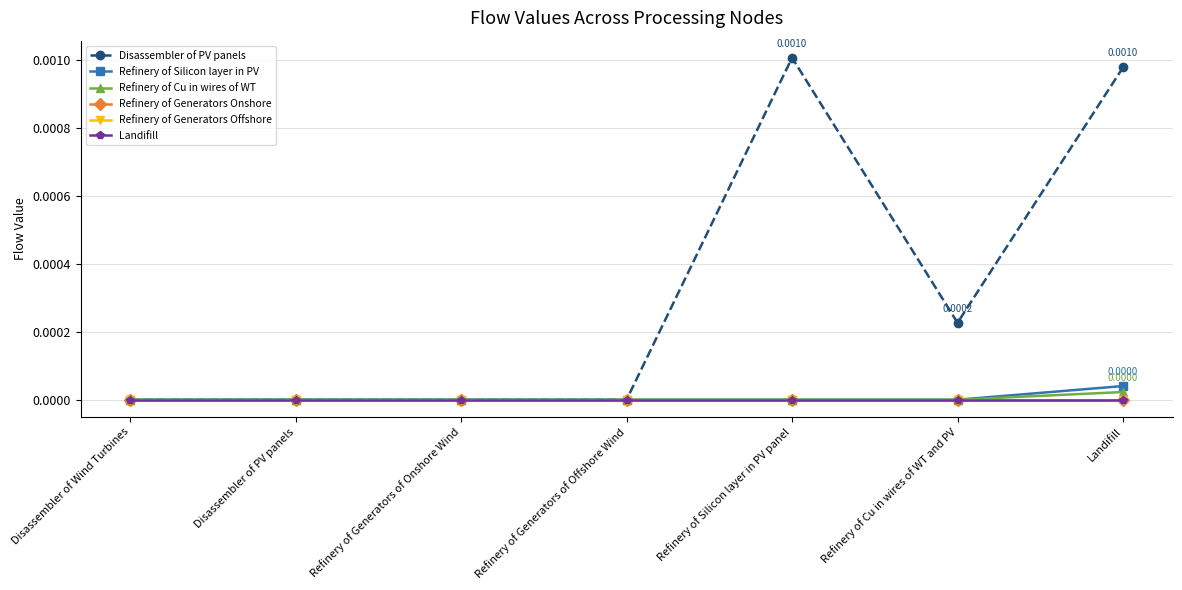

Is this an area chart (filled region under the line)?

No